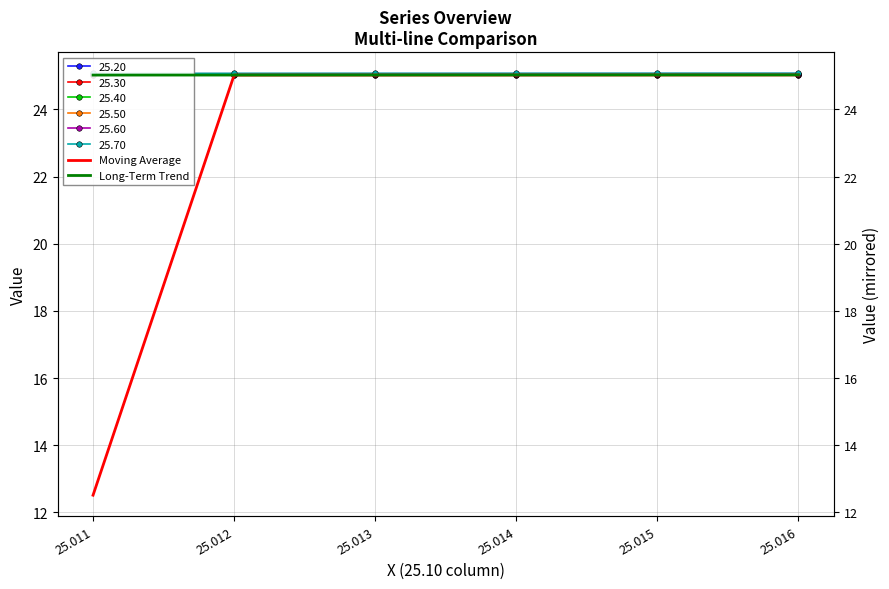

What is the greatest value displayed?

25.0